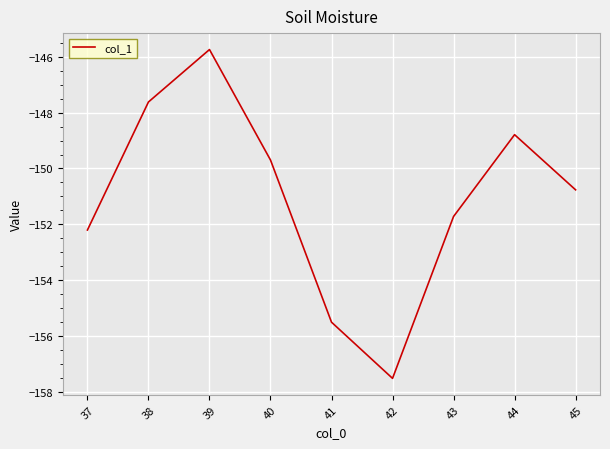

The value at 38 is -37.7. True or false?

False